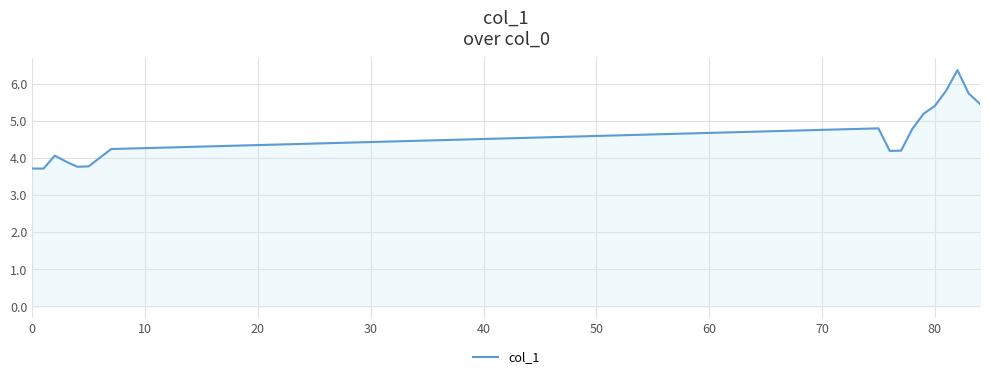

What is the greatest value displayed?

6.4